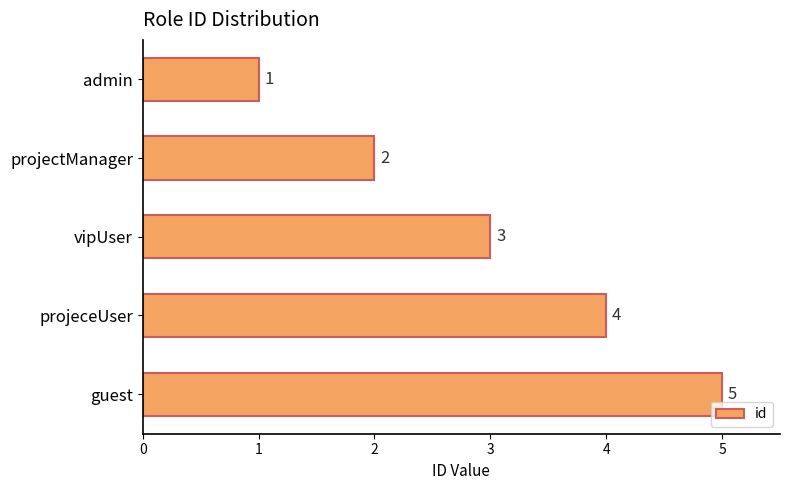

What is the average value?

3